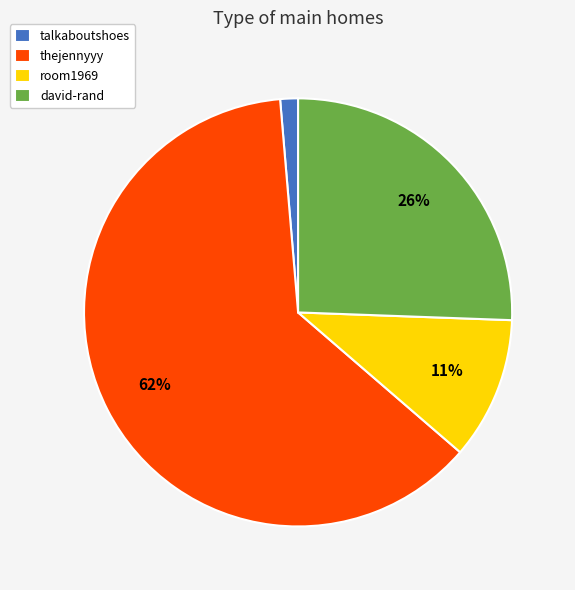

Is it true that david-rand is 26% of the pie?

True